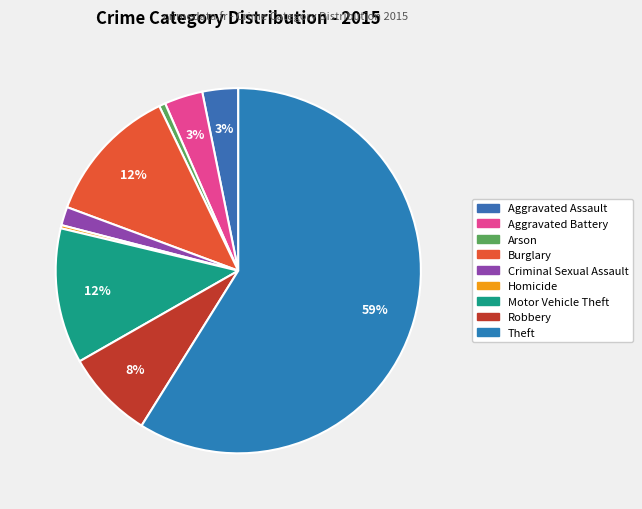

Is the sum of Robbery and Homicide greater than half?

No